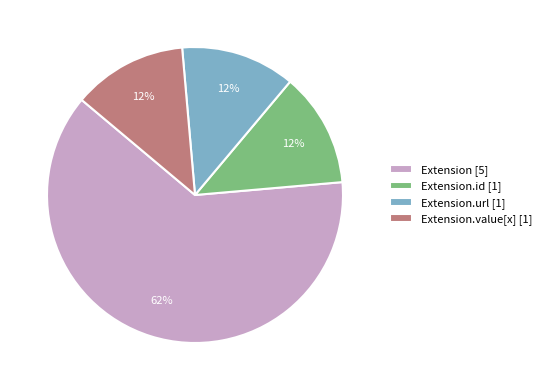

Do Extension.value[x] [1] and Extension [5] together represent more than half of the pie?

Yes